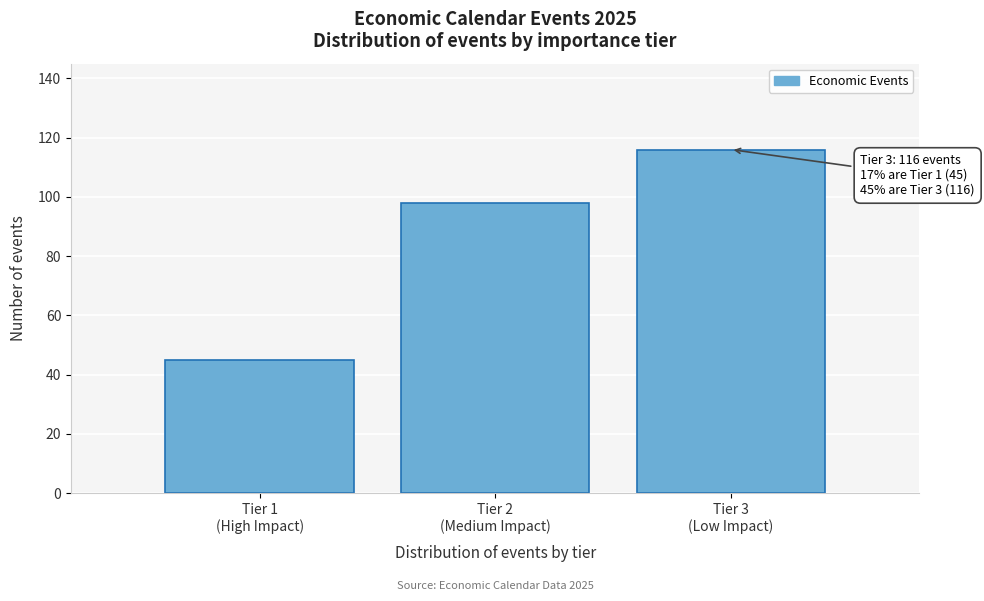

Reading left to right, transcribe all the data shown in this chart.

45	98	116